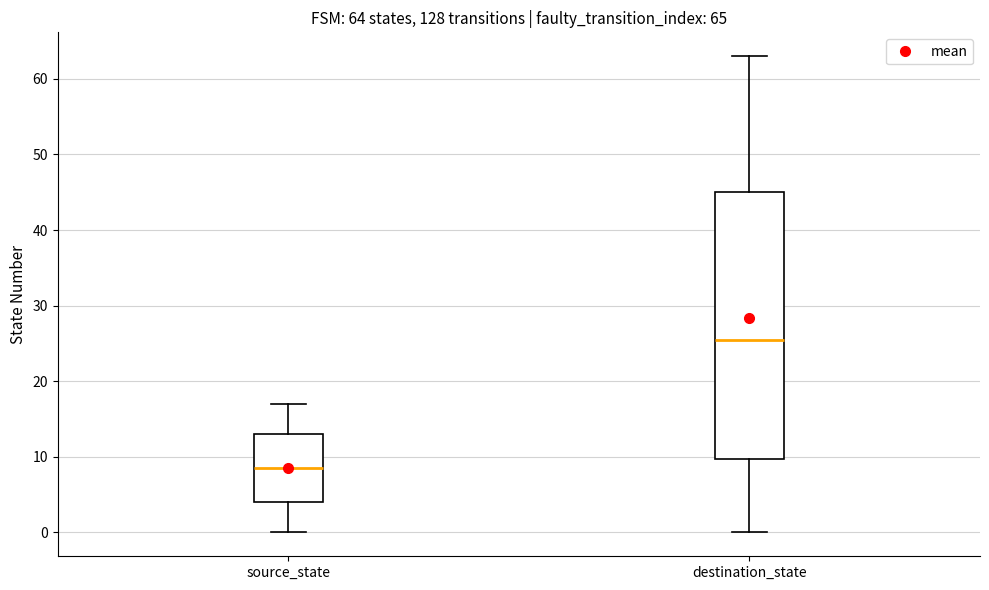

Which box has the highest median line?

destination_state